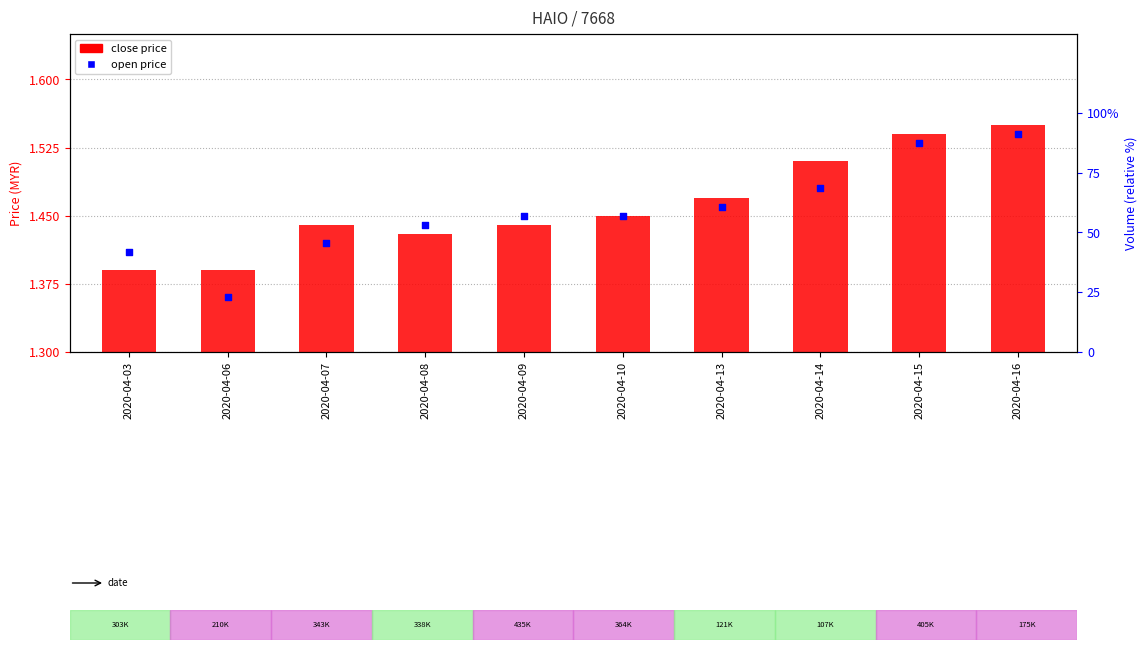

Which series contains the lowest Y value?

open price